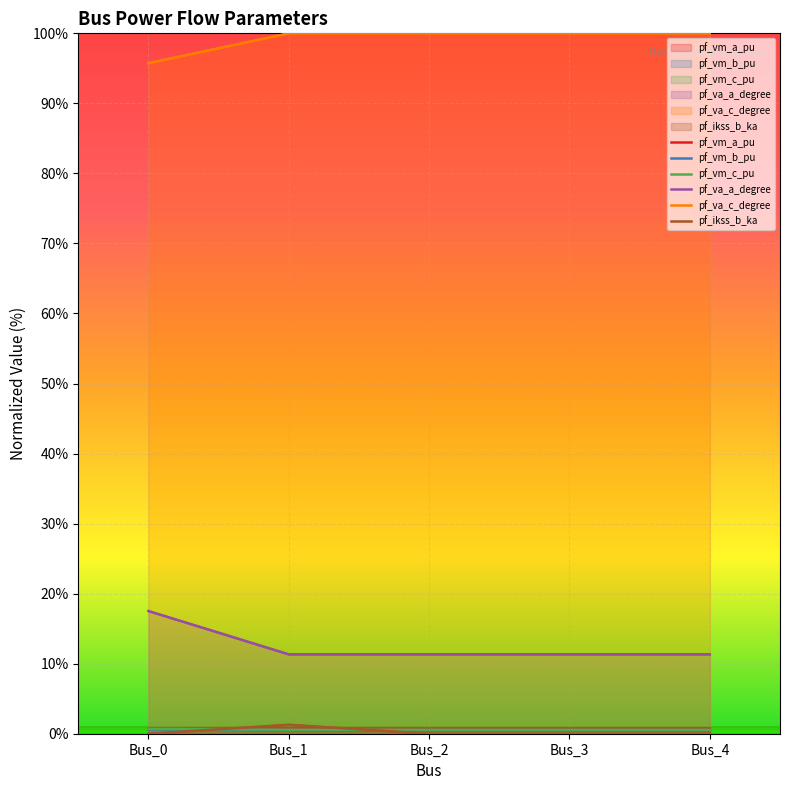

Reading left to right, what are all the values shown in this chart?

pf_vm_a_pu: 0.7	0.7	0.7	0.7	0.7
pf_vm_b_pu: 0.6	0.4	0.4	0.4	0.4
pf_vm_c_pu: 0.7	0.6	0.6	0.6	0.6
pf_va_a_degree: 17.5	11.3	11.3	11.3	11.3
pf_va_c_degree: 0.6	0.4	0.4	0.4	0.4
pf_ikss_b_ka: 0.0	1.3	0.0	0.0	0.0